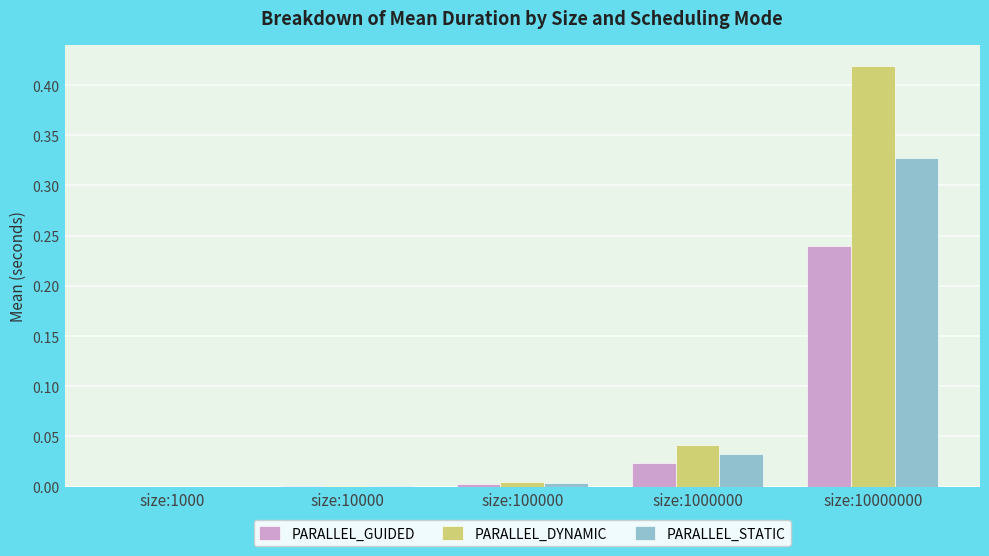

Which series changed the most between size:1000 and size:1000000?

PARALLEL_DYNAMIC